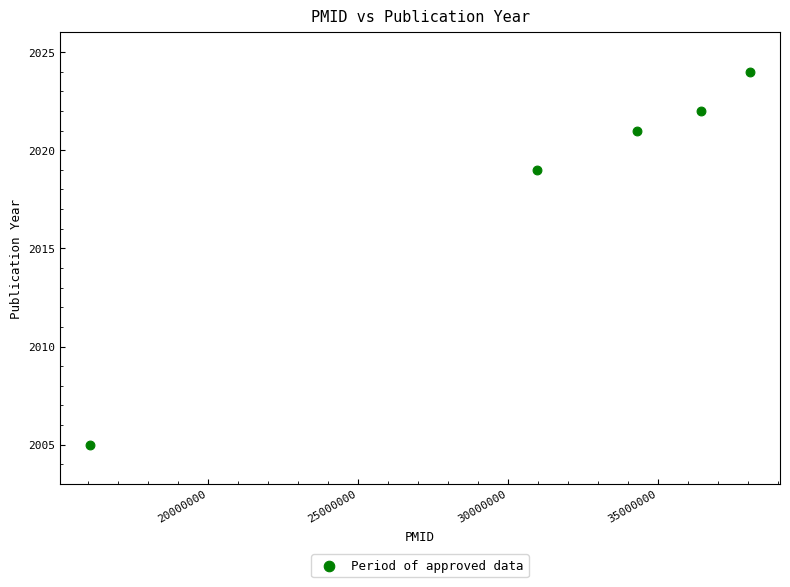

What is the average X value?

31175298